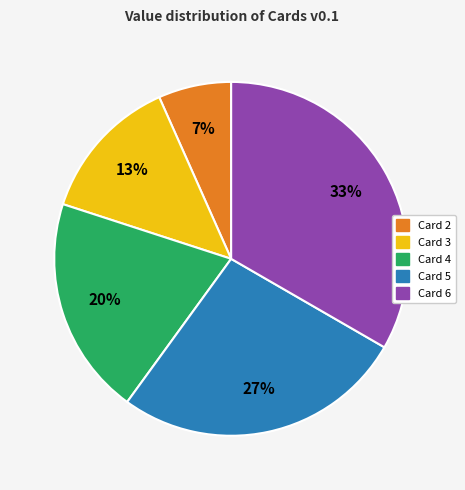

Is there any slice that represents more than half of the pie?

No